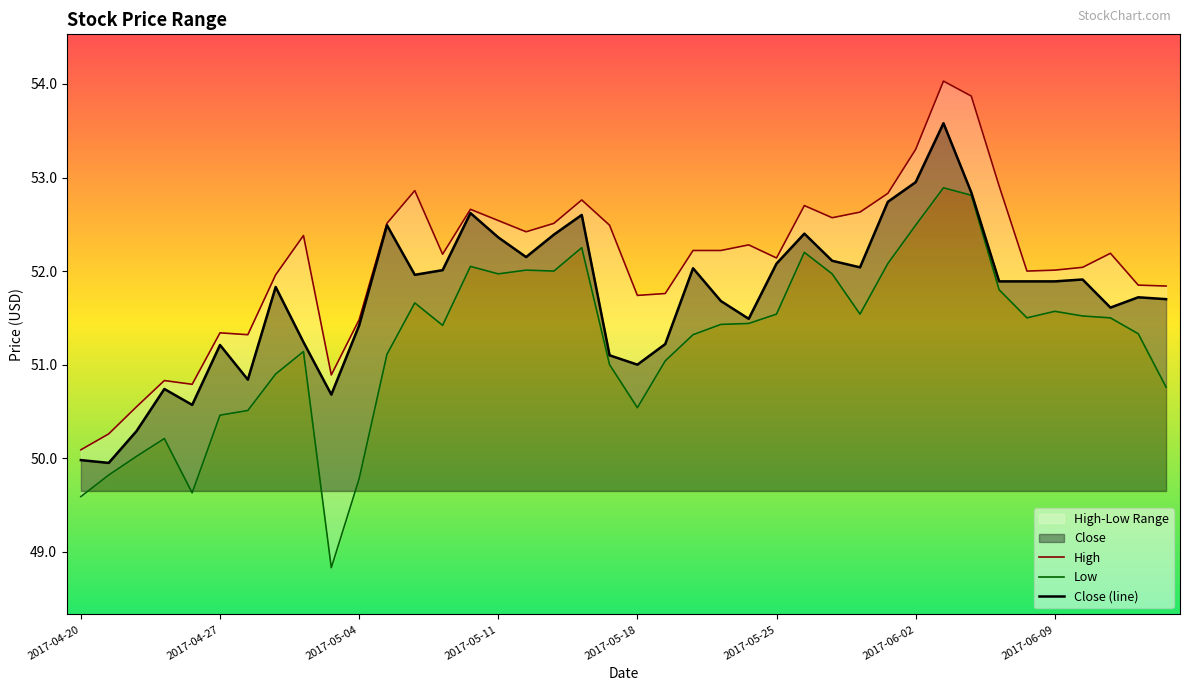

What is the sum of all Close (line) values?

2069.2